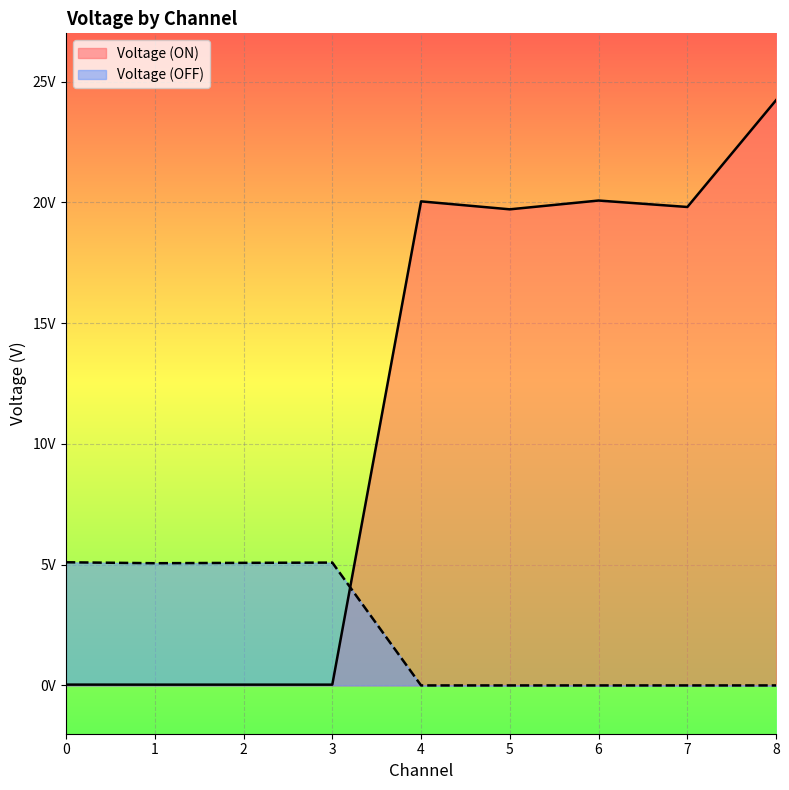

True or false: Voltage (ON) has more than 1 interior local peaks.

True